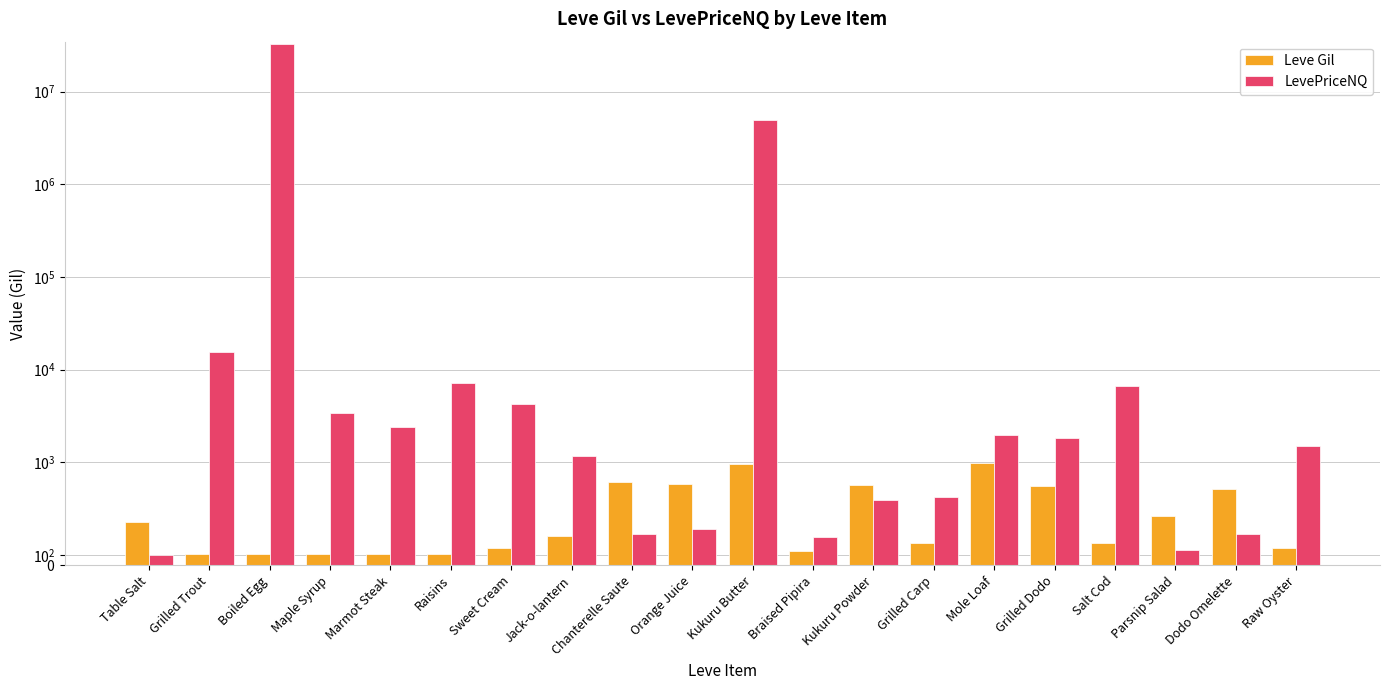

Reading left to right, list all the values displayed in this chart.

Leve Gil: 420.0	112.0	112.0	112.0	113.0	112.0	170.0	280.0	810.0	790.0	980.0	140.0	780.0	220.0	990.0	770.0	220.0	480.0	740.0	170.0
LevePriceNQ: 102.8	15429.0	33001191.0	3436.5	2388.0	7090.5	4268.5	1170.0	304.0	352.7	5000650.2	274.5	635.2	663.0	1988.6	1836.0	6720.0	153.0	300.0	1492.5